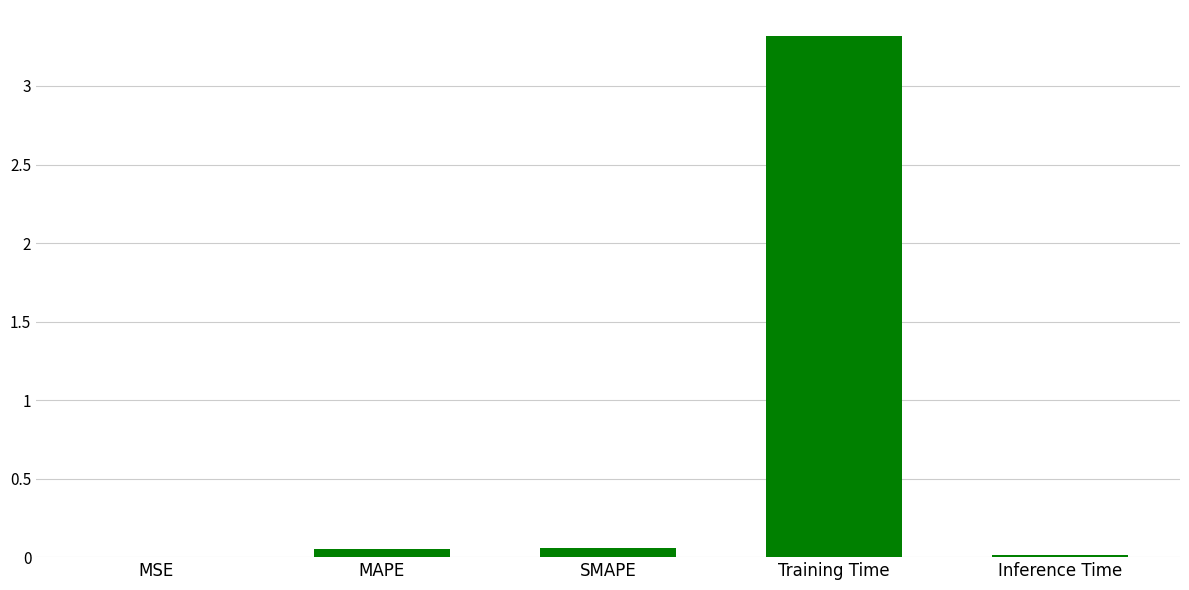

Are the bars horizontal?

No